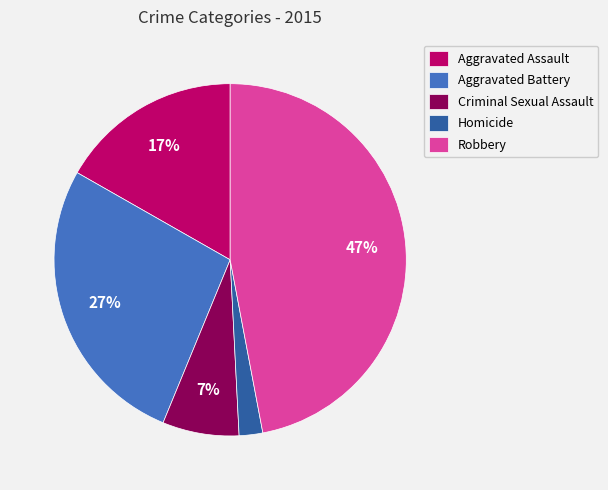

To the nearest percent, what is the average slice percentage?

20%